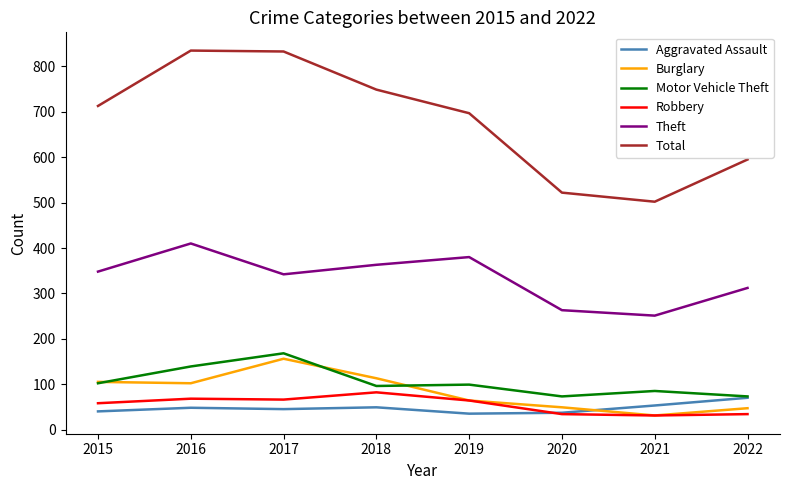

True or false: Motor Vehicle Theft and Total cross at least once.

False